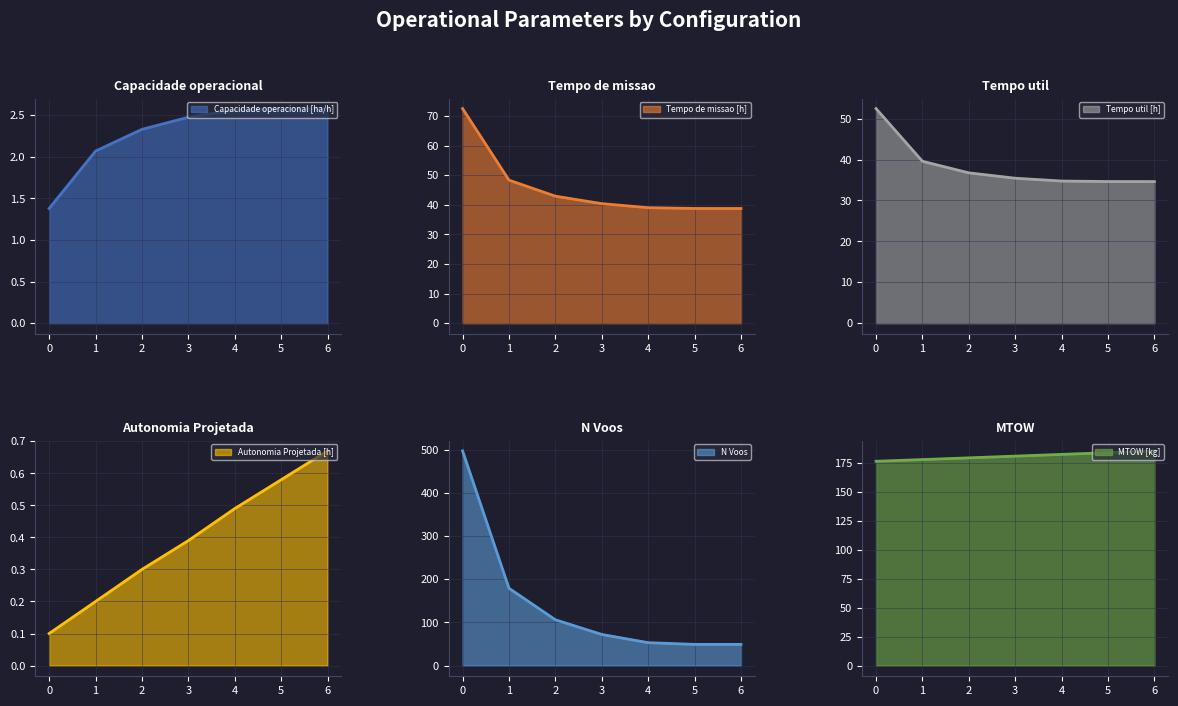

What is the total value across all series at 2?

368.0